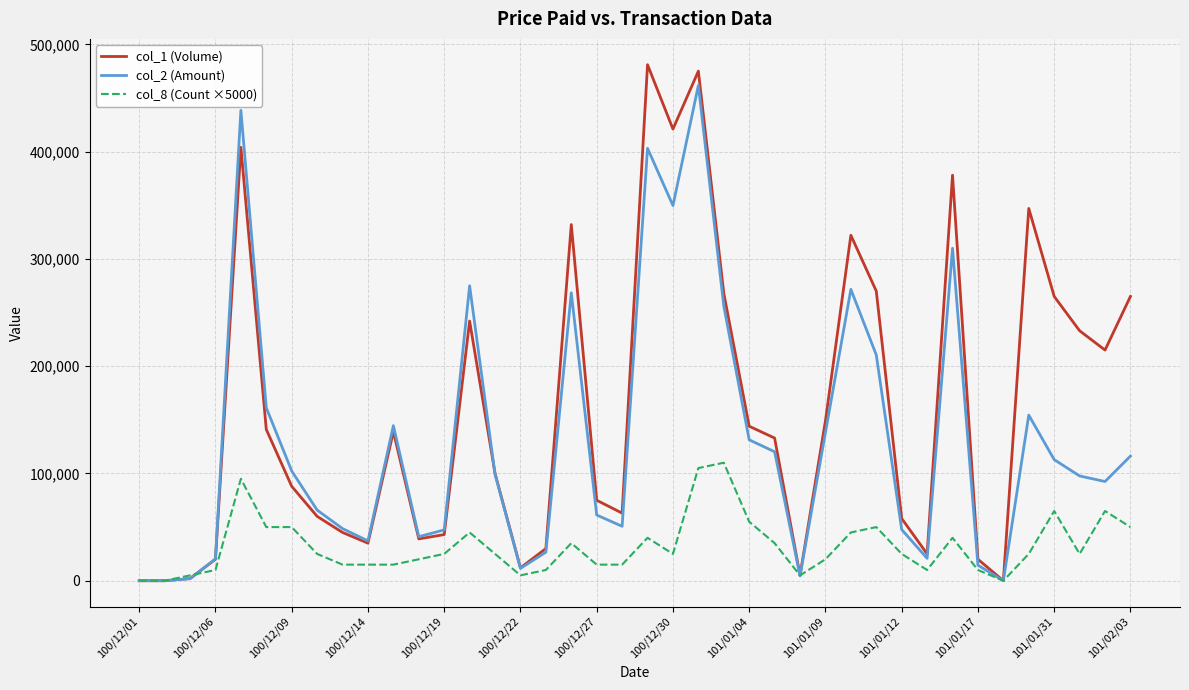

List the series in order of their overall mean, lowest first.

col_8 (Count ×5000), col_2 (Amount), col_1 (Volume)